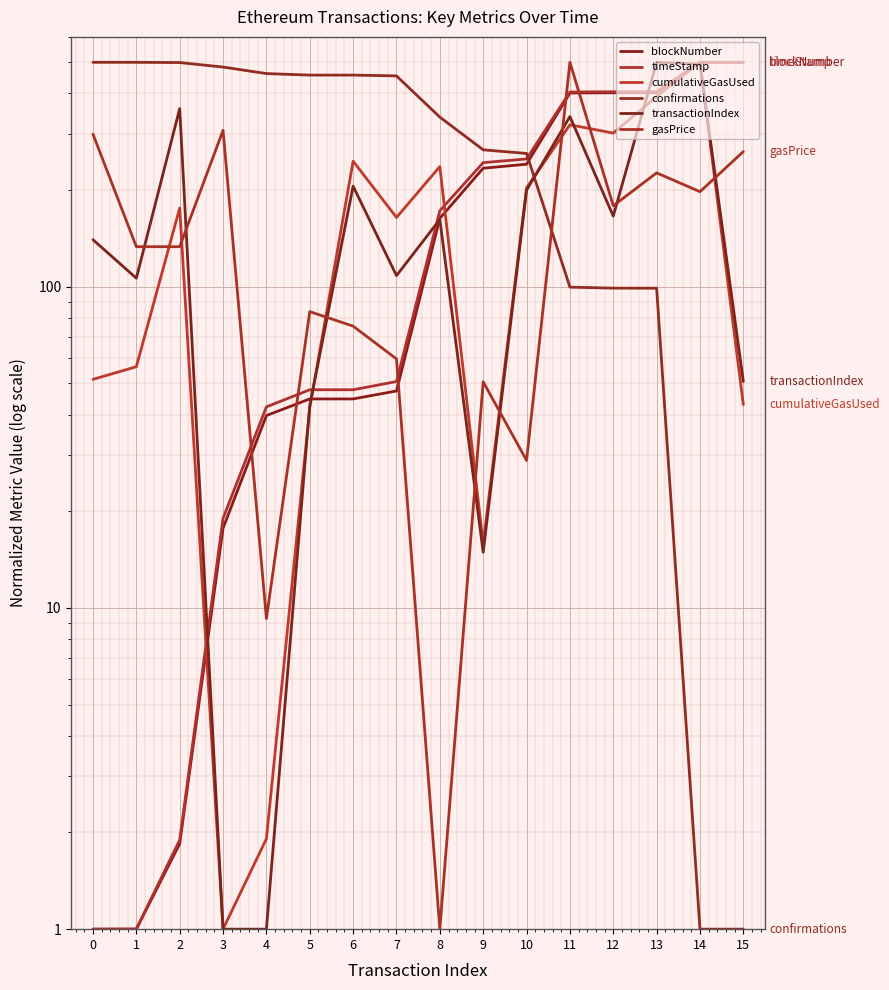

Does the chart display data point markers on the line(s)?

No